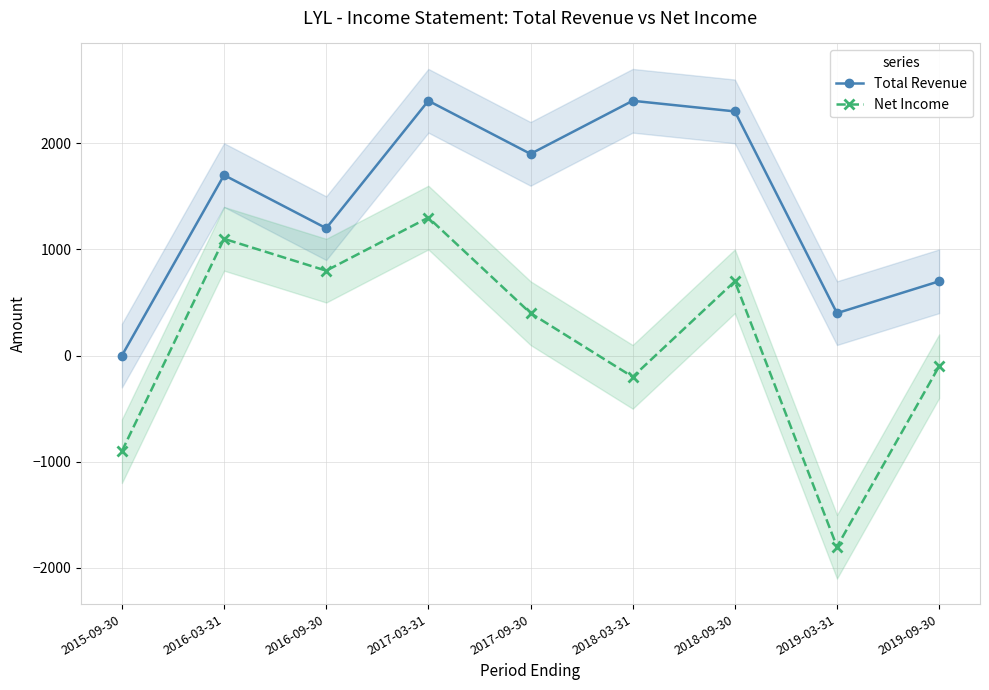

What is the label of the 7th point from the left?

2018-09-30